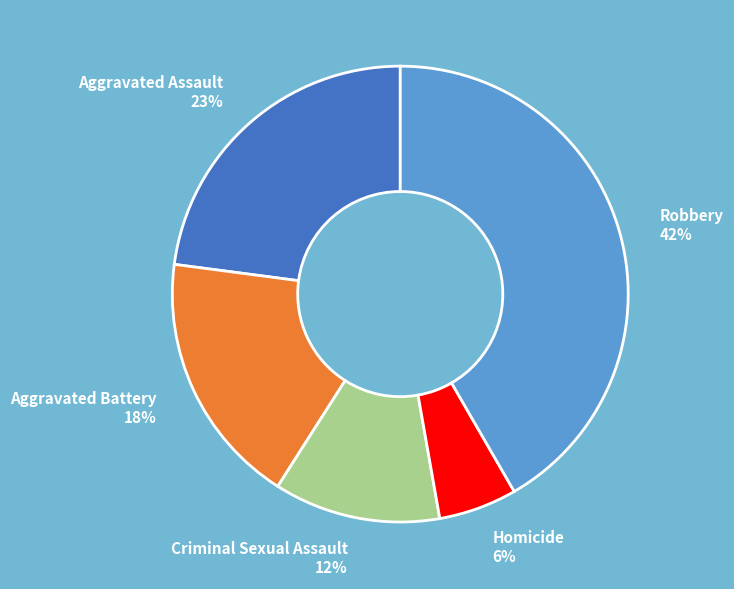

Does any single category account for the majority?

No